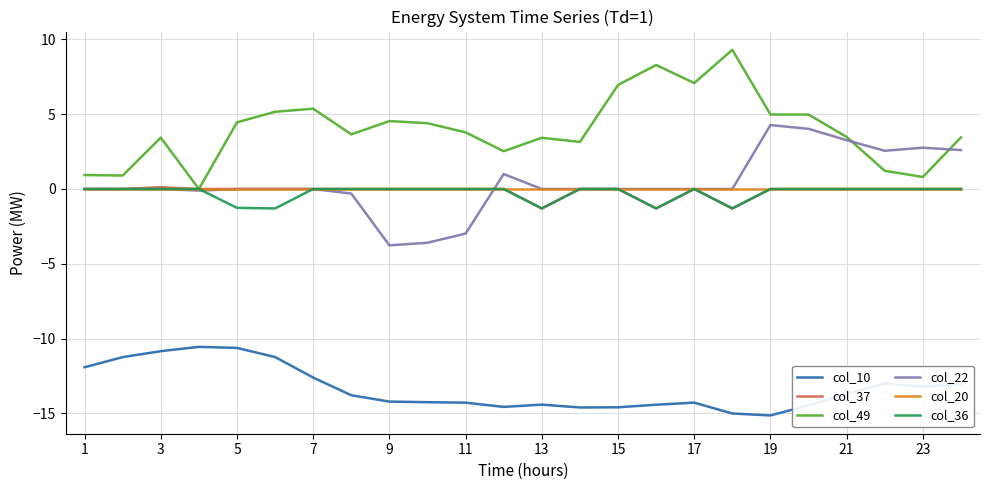

True or false: col_22 and col_10 intersect in this chart.

False